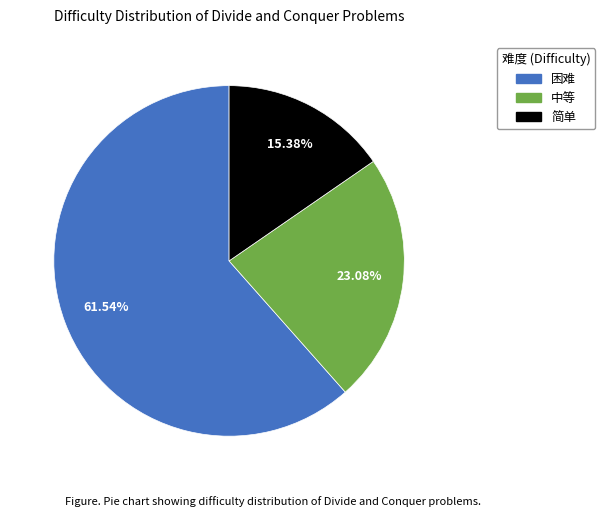

Rank the categories by value from lowest to highest.

简单, 中等, 困难